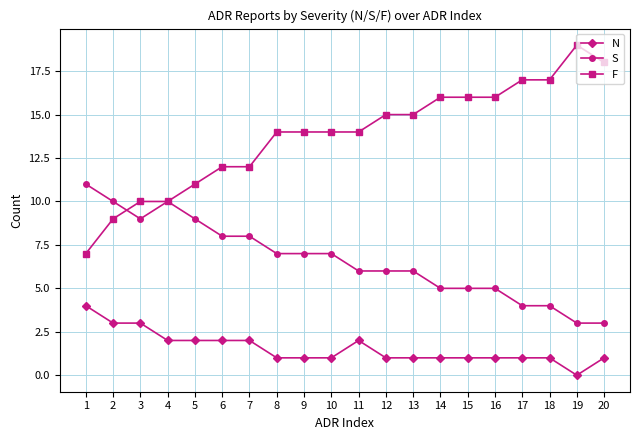

Does the chart have visible grid lines?

Yes